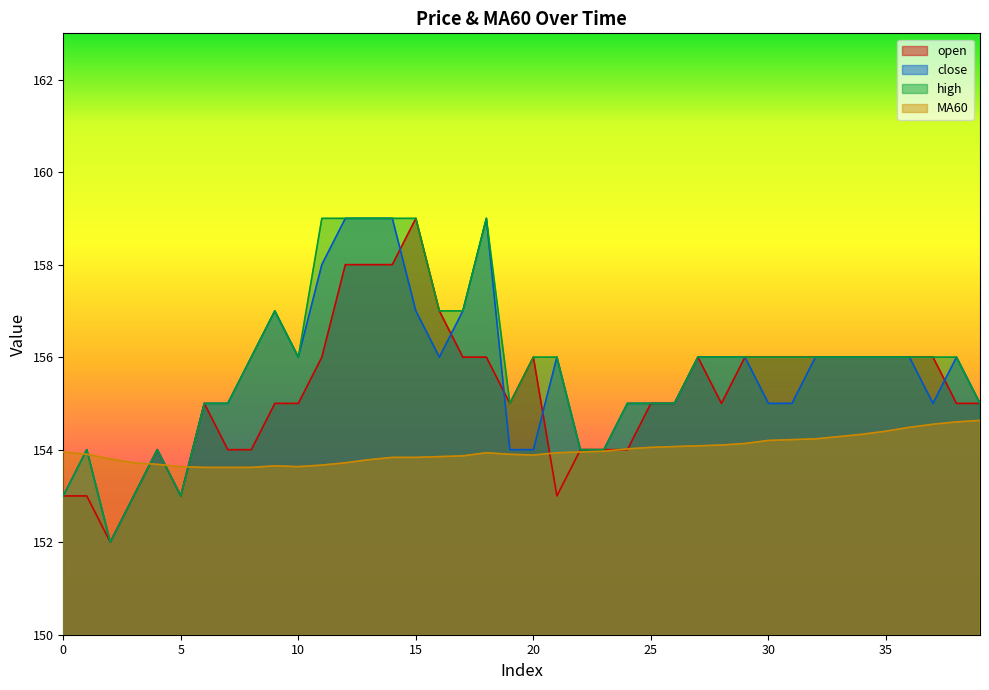

True or false: open has more than 0 points higher than both neighbors.

True